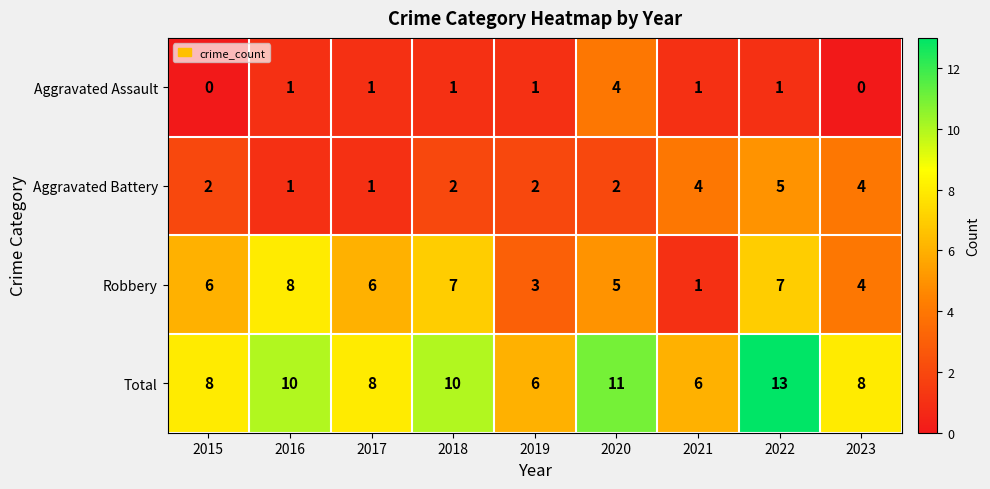

Between 2017 and 2023, which series saw the biggest shift?

Aggravated Battery